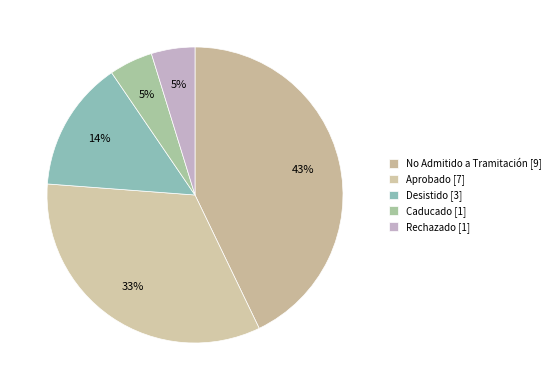

What is the total percentage of Desistido and Aprobado?

47.6%